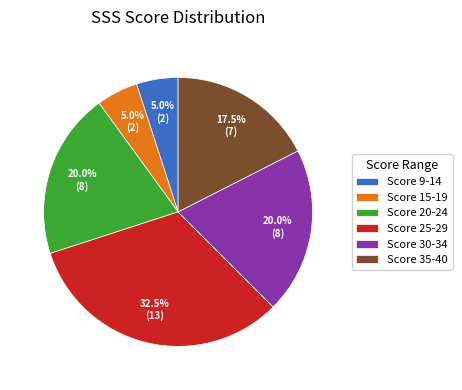

To the nearest percent, what is the combined percentage of Score 15-19 and Score 30-34?

25%